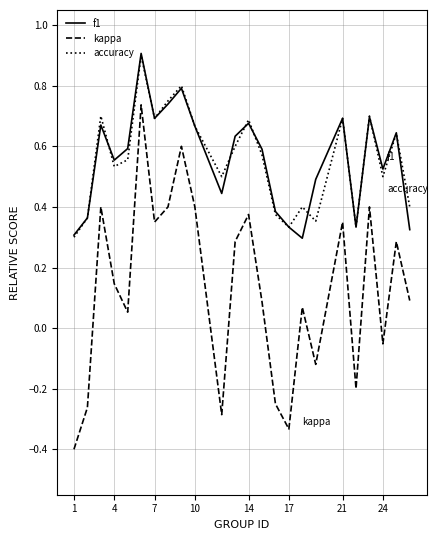

Which series has the largest range (max minus min)?

kappa